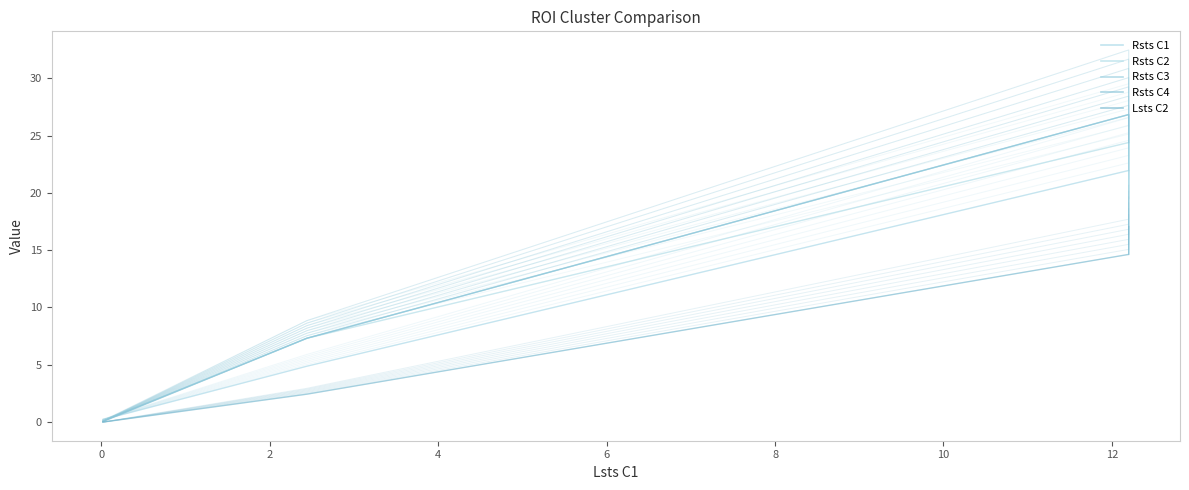

What is the average value of the Lsts C2 series?

8.5